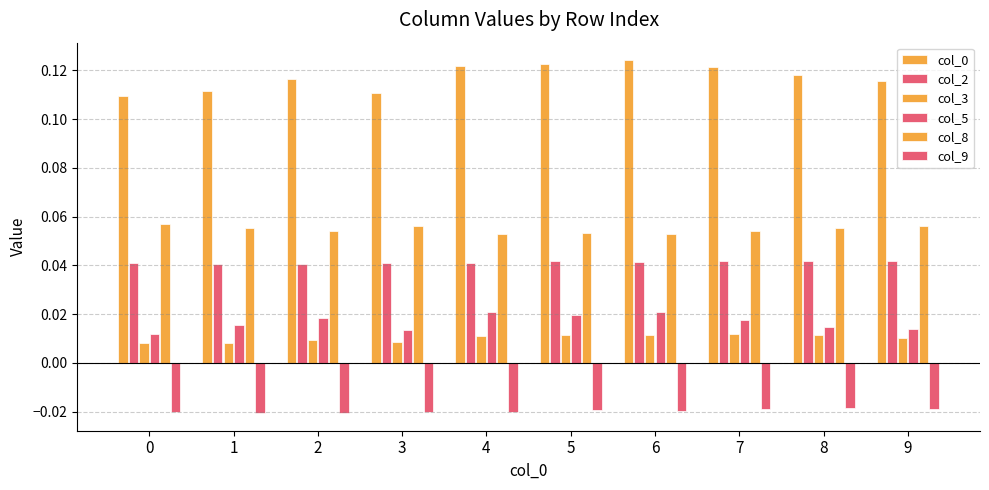

Reading left to right, list all the values displayed in this chart.

col_0: 0=0.1	1=0.1	2=0.1	3=0.1	4=0.1	5=0.1	6=0.1	7=0.1	8=0.1	9=0.1
col_2: 0=0.0	1=0.0	2=0.0	3=0.0	4=0.0	5=0.0	6=0.0	7=0.0	8=0.0	9=0.0
col_3: 0=0.0	1=0.0	2=0.0	3=0.0	4=0.0	5=0.0	6=0.0	7=0.0	8=0.0	9=0.0
col_5: 0=0.0	1=0.0	2=0.0	3=0.0	4=0.0	5=0.0	6=0.0	7=0.0	8=0.0	9=0.0
col_8: 0=0.1	1=0.1	2=0.1	3=0.1	4=0.1	5=0.1	6=0.1	7=0.1	8=0.1	9=0.1
col_9: 0=-0.0	1=-0.0	2=-0.0	3=-0.0	4=-0.0	5=-0.0	6=-0.0	7=-0.0	8=-0.0	9=-0.0